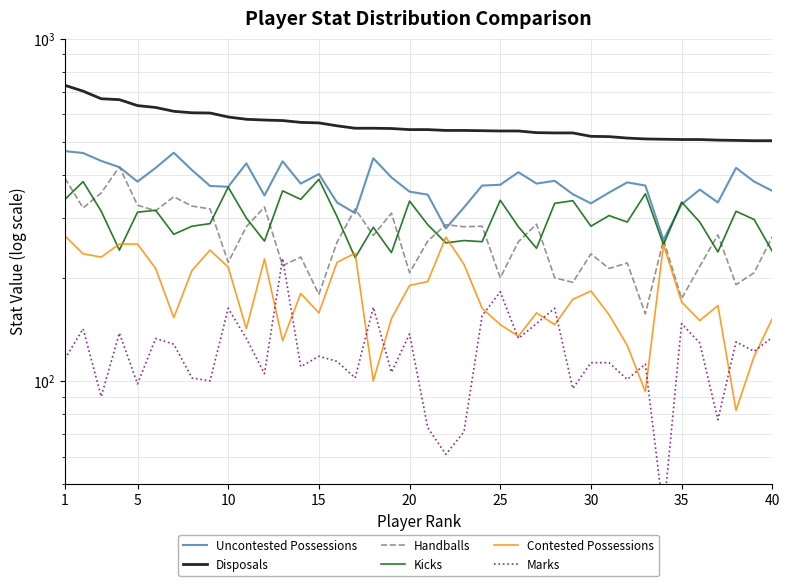

What is the difference between the maximum and minimum values in the Handballs series?

265